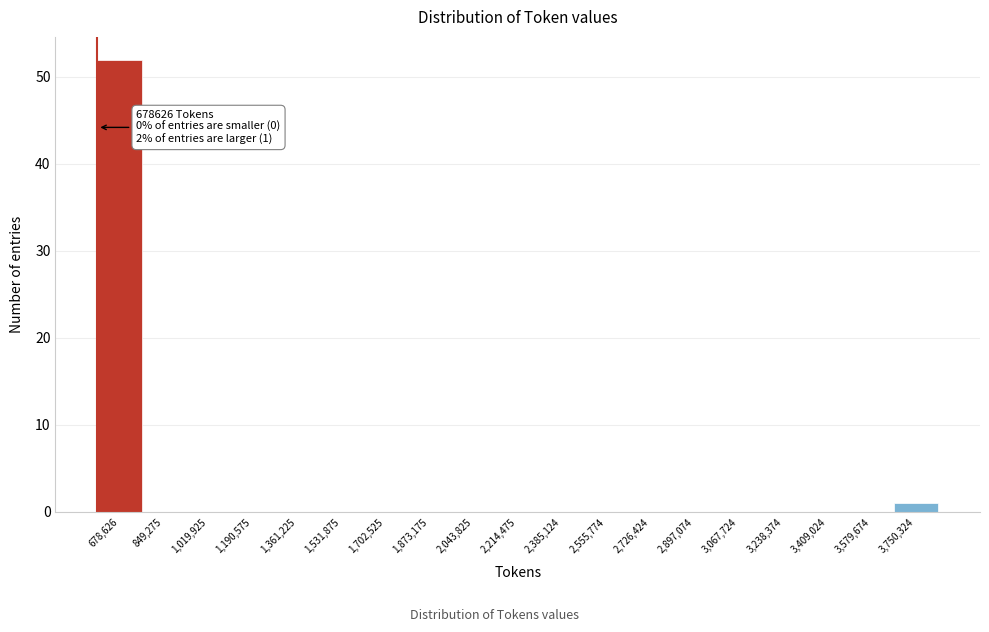

Reading left to right, transcribe all the data shown in this chart.

678,626=52	849,275=0	1,019,925=0	1,190,575=0	1,361,225=0	1,531,875=0	1,702,525=0	1,873,175=0	2,043,825=0	2,214,475=0	2,385,124=0	2,555,774=0	2,726,424=0	2,897,074=0	3,067,724=0	3,238,374=0	3,409,024=0	3,579,674=0	3,750,324=1